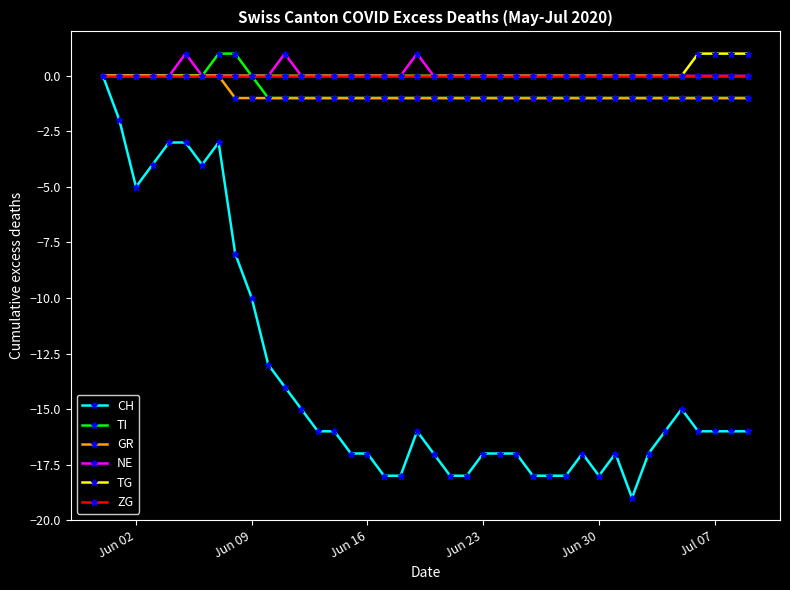

Which series has the largest range (max minus min)?

CH